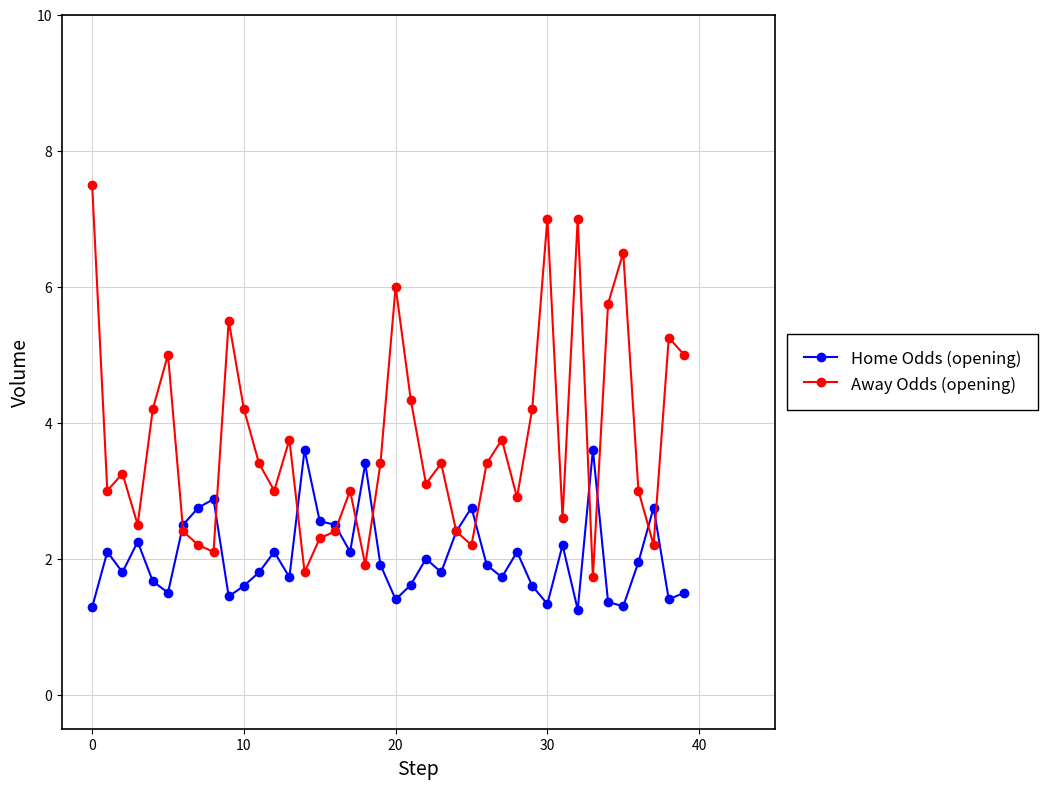

Which series has the largest range (max minus min)?

Away Odds (opening)